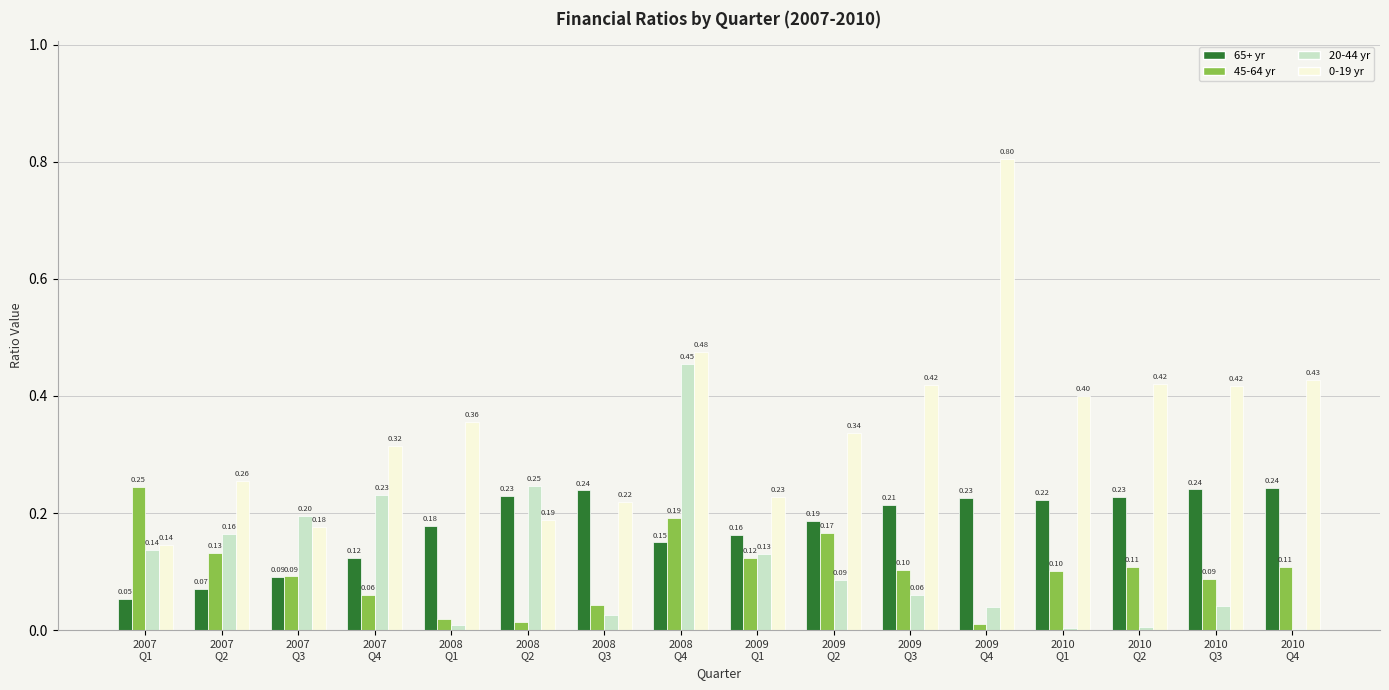

How many 0-19 yr values are between 0 and 1?

16